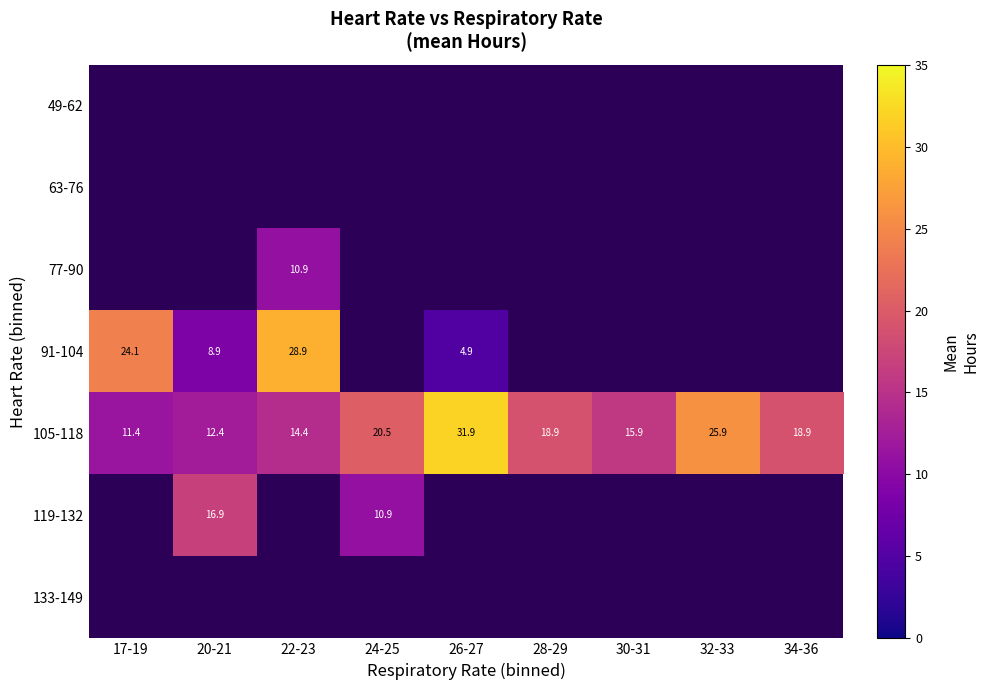

True or false: 105-118 has a value of 18.9 at 17-19.

False